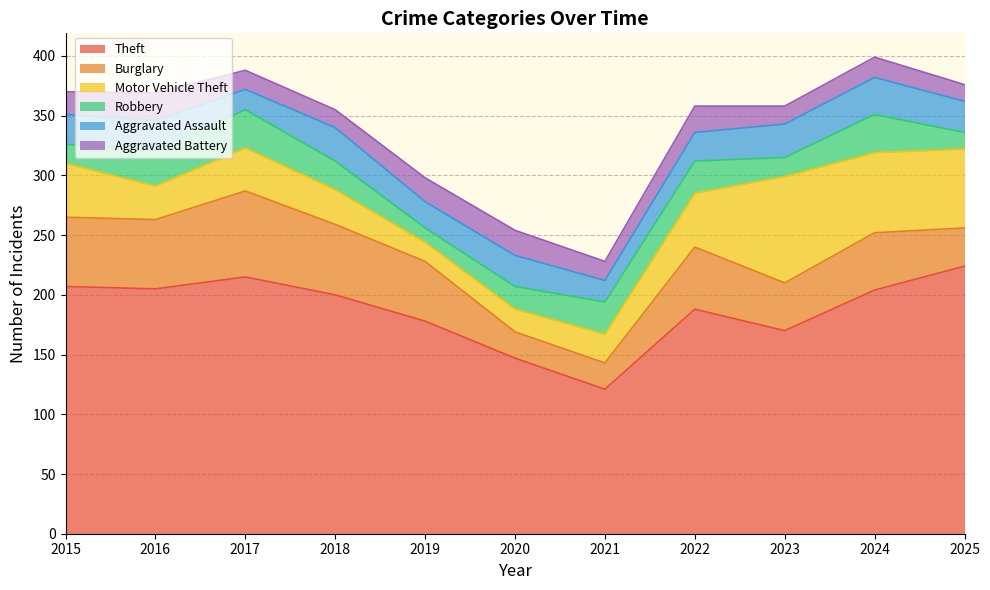

Reading left to right, list all the values displayed in this chart.

Theft: 207	205	215	200	178	147	121	188	170	204	224
Burglary: 58	58	72	59	50	22	22	52	40	48	32
Motor Vehicle Theft: 45	28	36	29	16	19	24	45	89	67	66
Robbery: 16	30	32	24	12	19	27	27	16	32	14
Aggravated Assault: 25	25	17	28	22	26	18	24	28	31	26
Aggravated Battery: 19	23	16	15	20	21	16	22	15	17	14